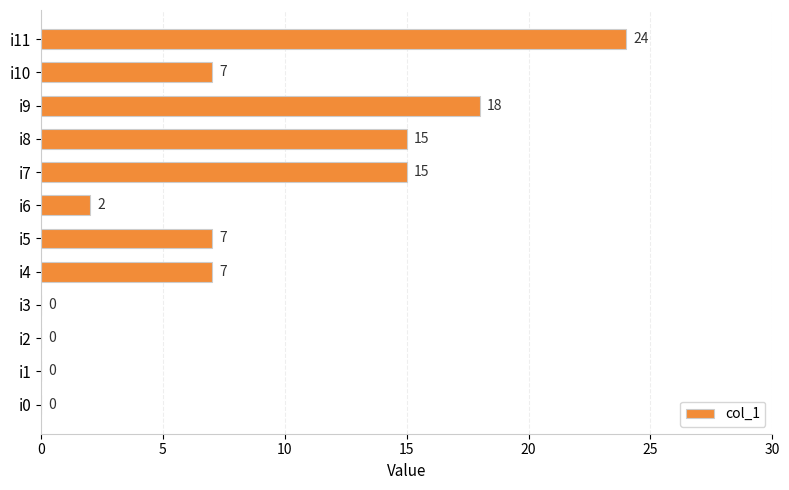

At which category does the chart reach its peak across all series?

i11